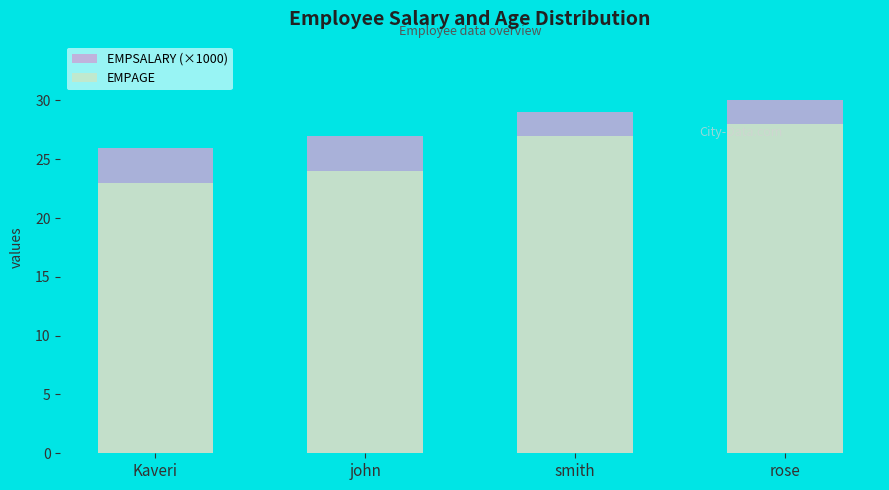

At Kaveri, list the series in order from largest to smallest.

EMPSALARY (×1000), EMPAGE